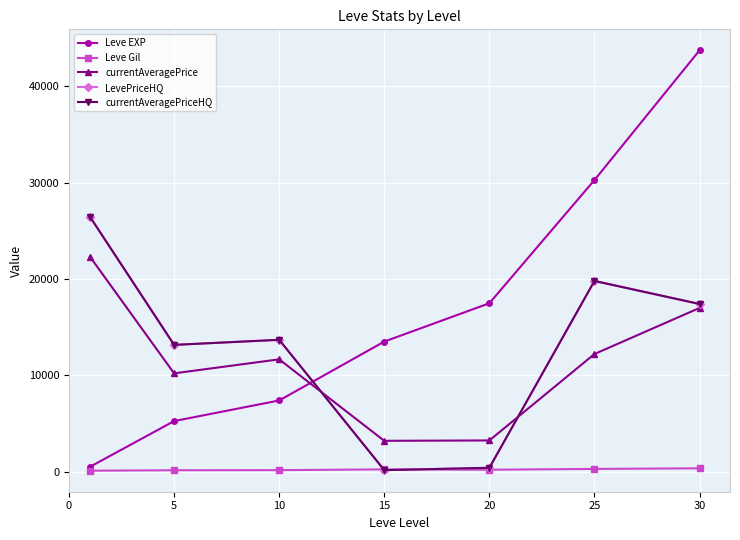

Where is the first local maximum for LevePriceHQ?

10